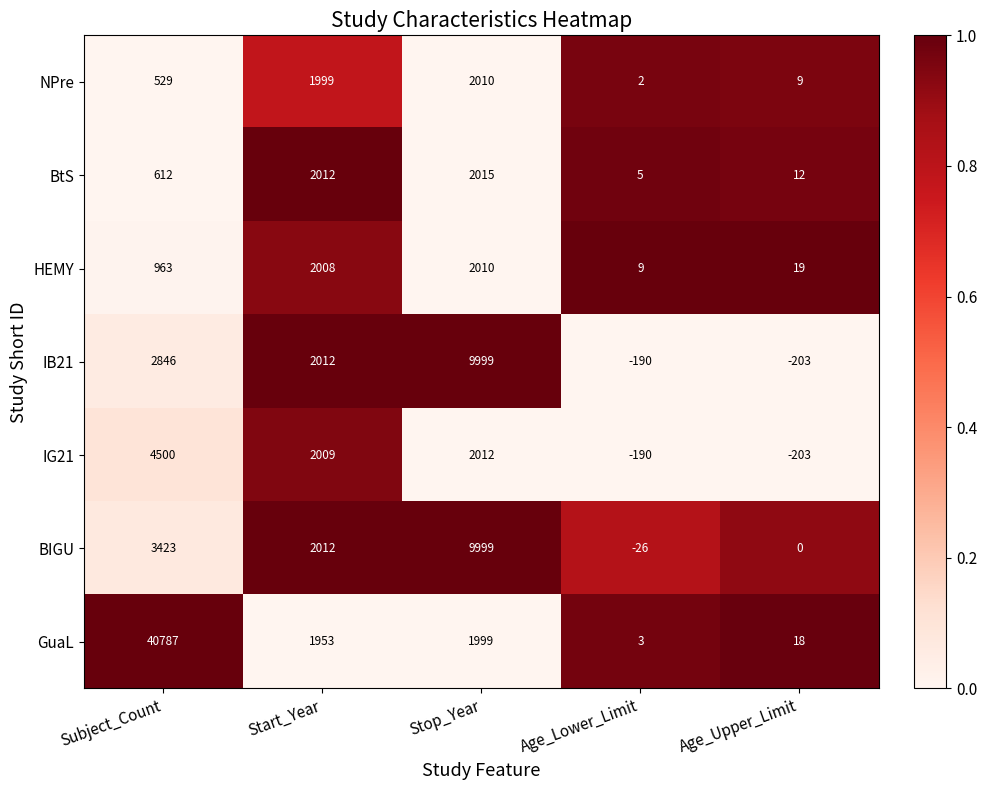

Which series has the largest total across all categories?

GuaL